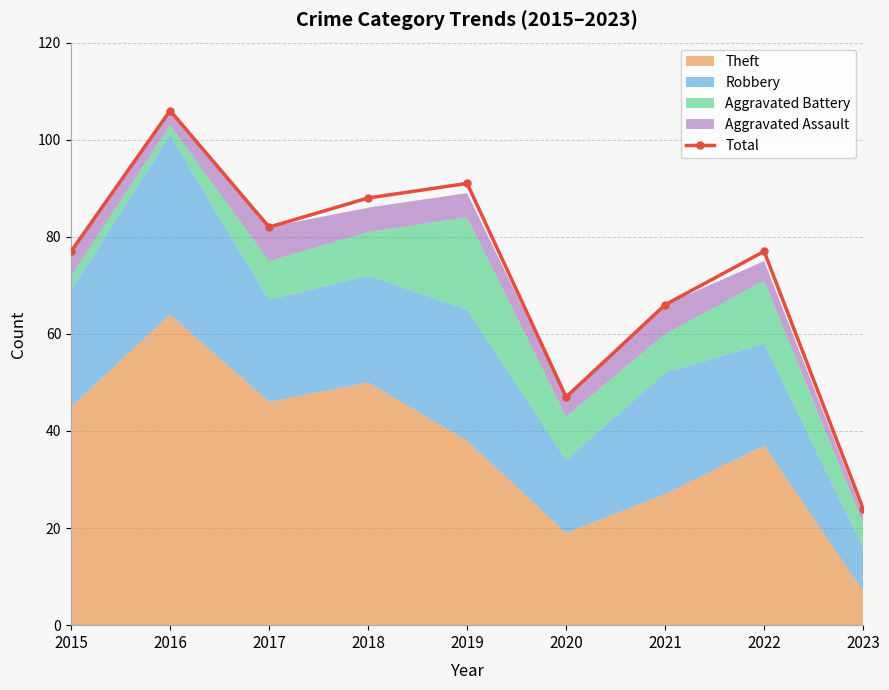

The value at 2020 is 18. True or false?

False